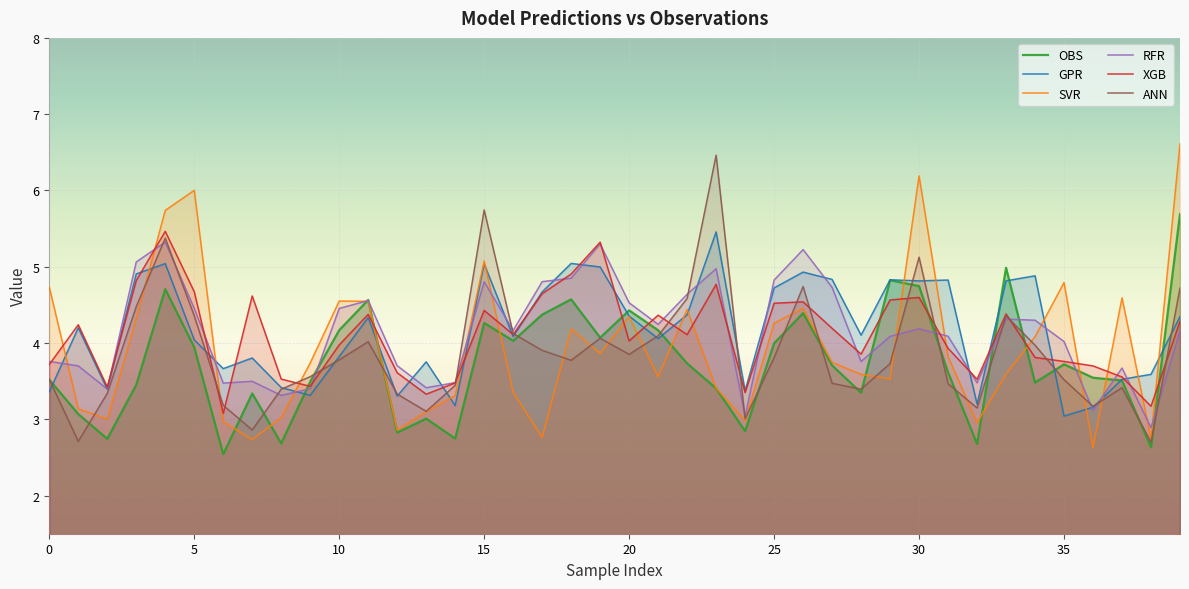

In ANN, how many points are higher than both neighbors (excluding endpoints)?

9